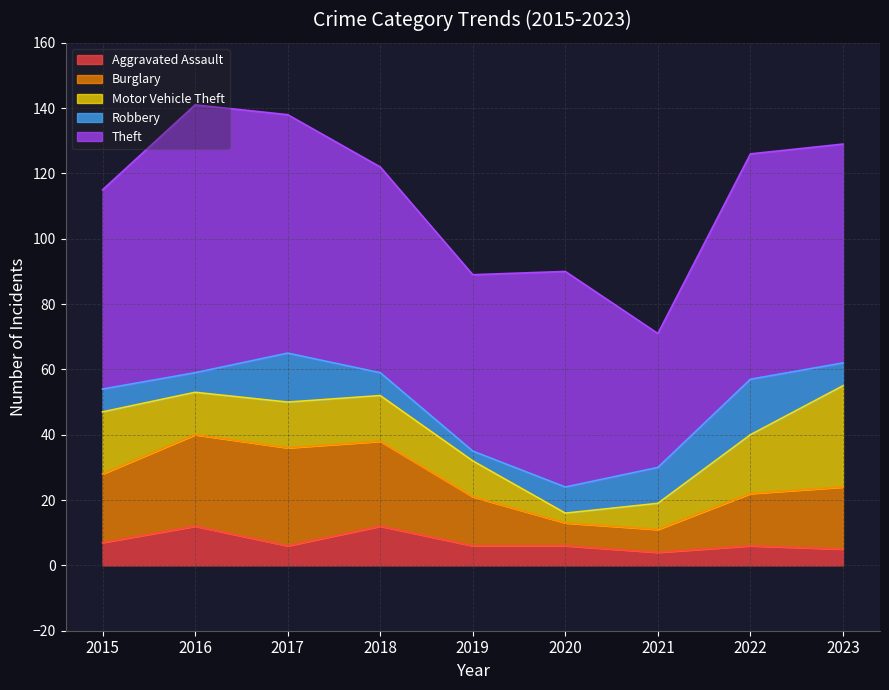

Does the chart have visible grid lines?

Yes